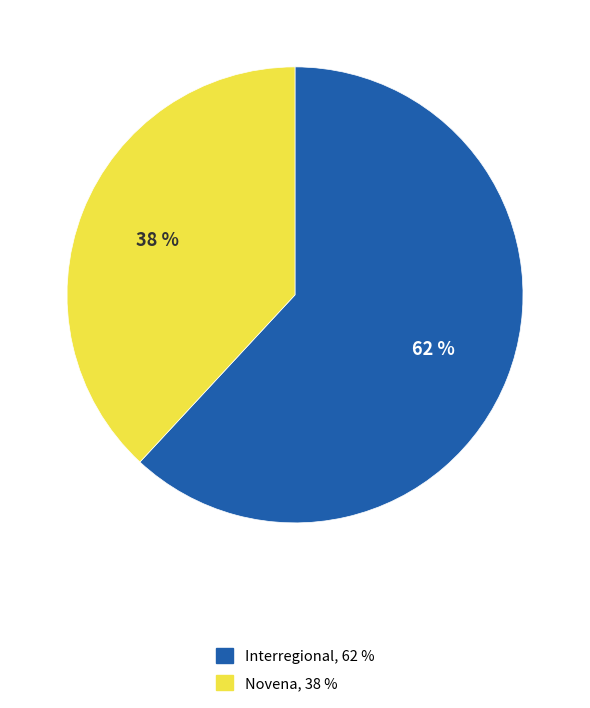

What percentage is the Novena slice, to the nearest percent?

38%